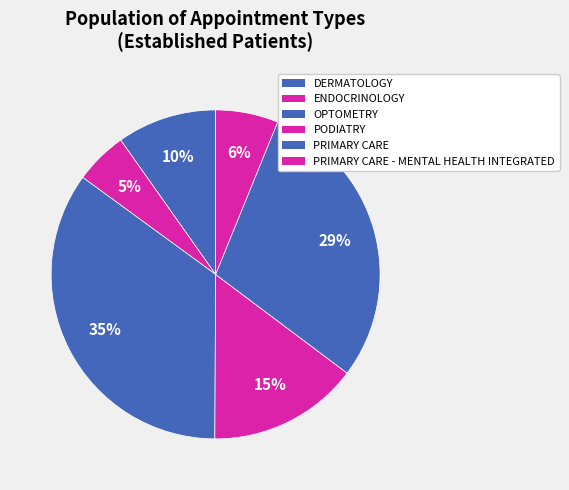

Does any single category account for the majority?

No